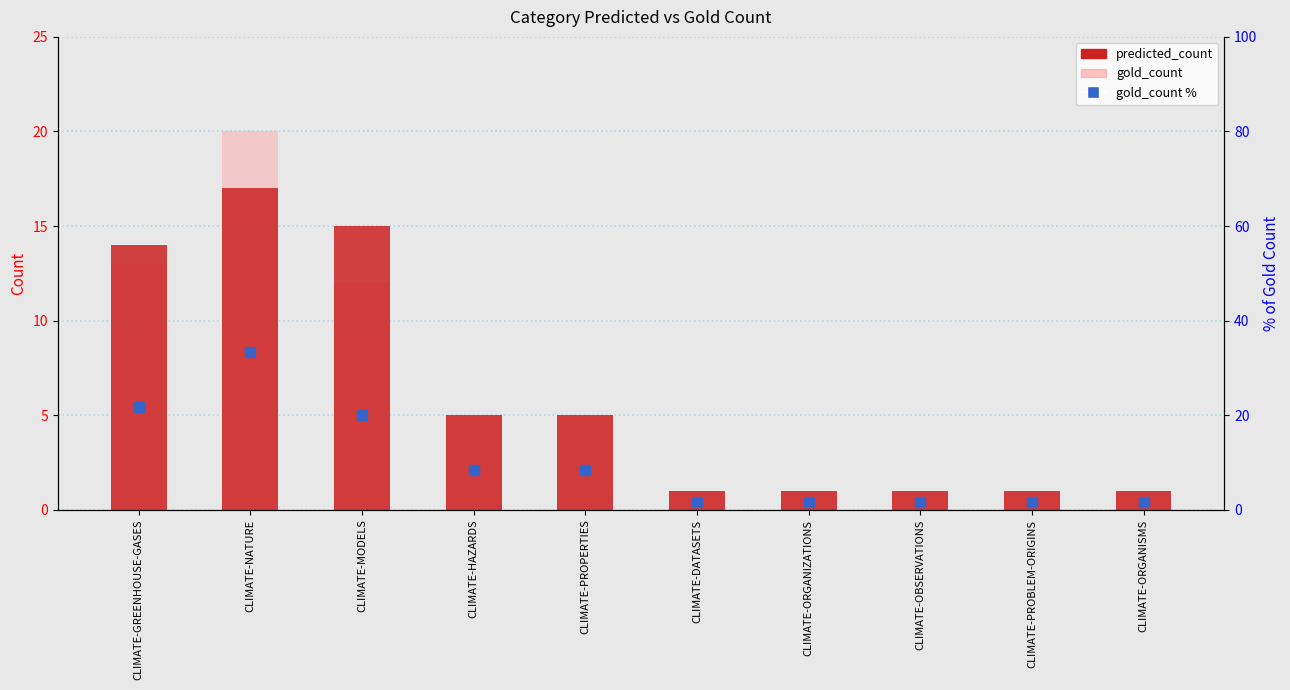

Does the chart contain any negative values?

No